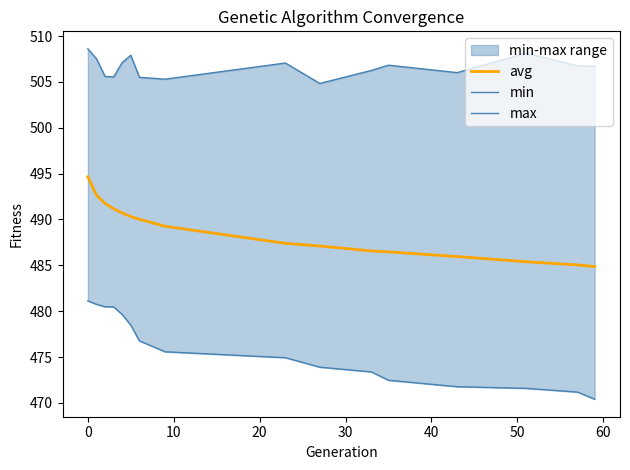

Reading left to right, extract all data points from this chart.

avg: 494.6	492.6	491.7	491.2	490.7	490.3	490.0	489.3	487.4	487.1	486.6	486.5	486.0	485.4	485.0	484.9
min: 481.1	480.7	480.5	480.5	479.6	478.5	476.8	475.6	474.9	473.9	473.4	472.5	471.8	471.6	471.2	470.4
max: 508.6	507.5	505.6	505.5	507.1	507.9	505.5	505.3	507.1	504.8	506.2	506.8	506.0	508.1	506.8	506.7